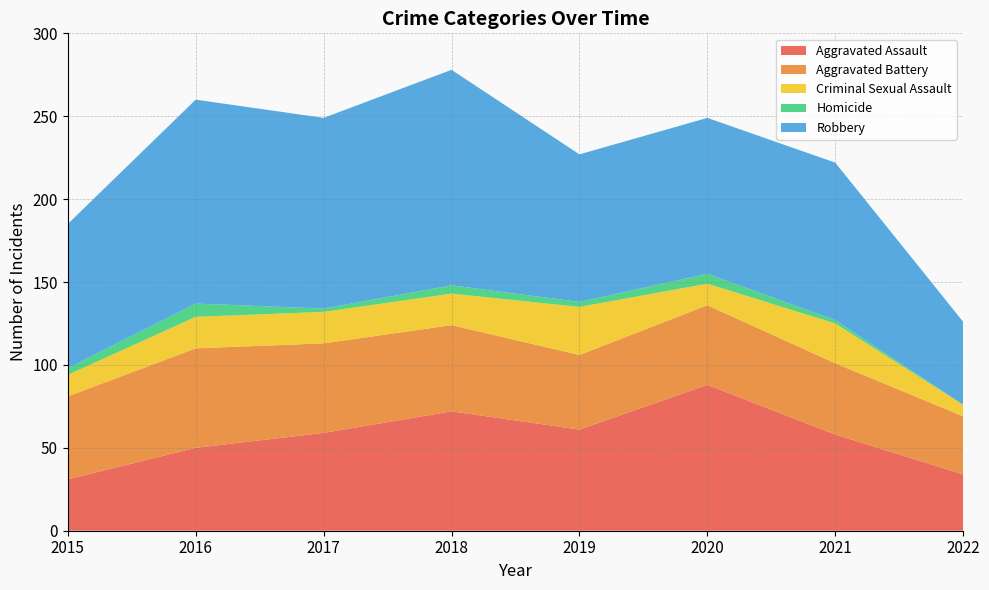

Reading right to left, list all the values displayed in this chart.

Aggravated Assault: 34	58	88	61	72	59	50	31
Aggravated Battery: 35	43	48	45	52	54	60	50
Criminal Sexual Assault: 7	24	13	29	19	19	19	13
Homicide: 0	2	6	3	5	2	8	4
Robbery: 50	95	94	89	130	115	123	87